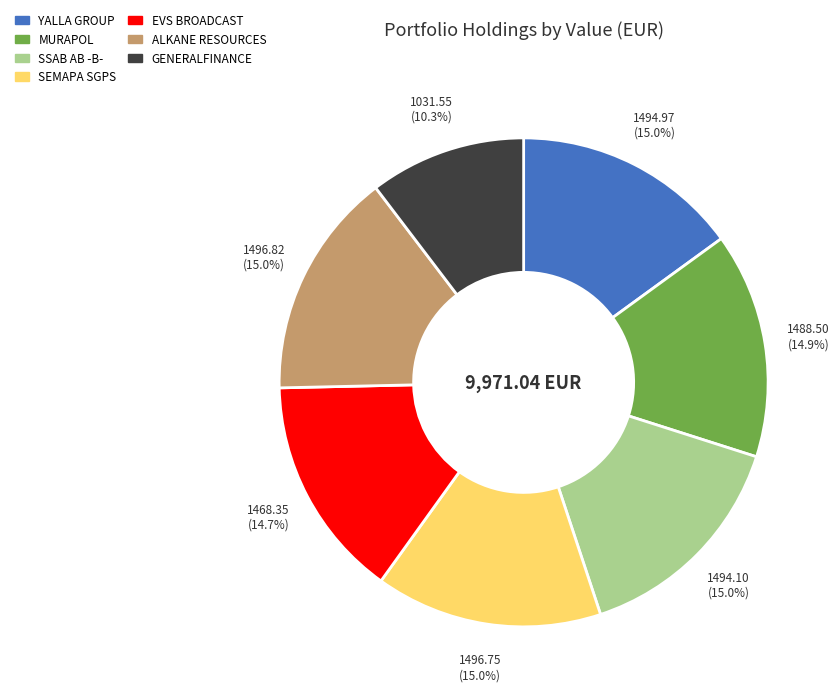

To the nearest percent, what is the difference between the largest and smallest slice percentages?

5%